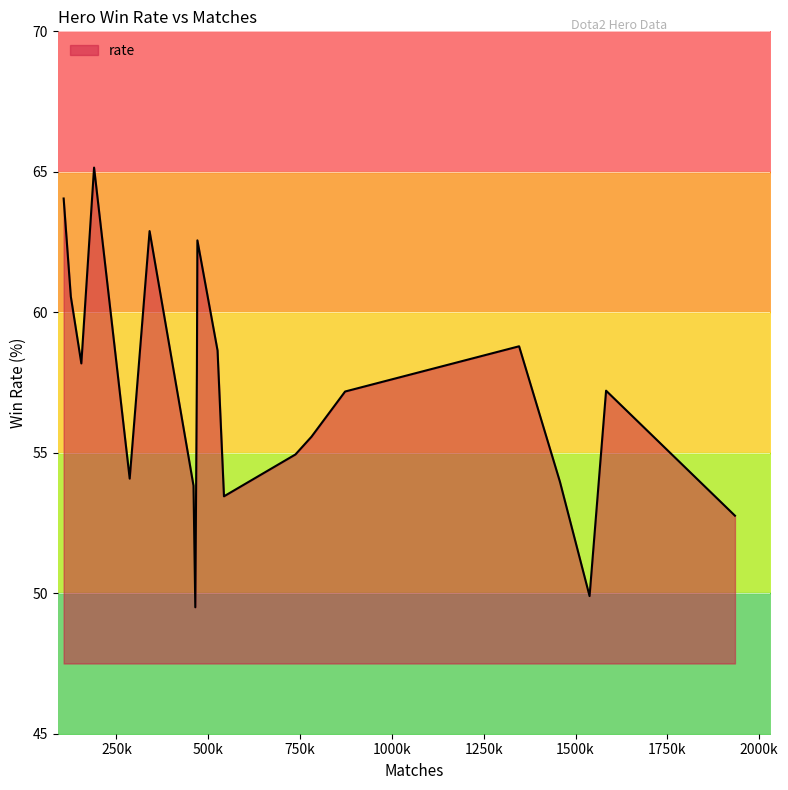

Reading left to right, transcribe all the data shown in this chart.

anti-mage=58.8	drow-ranger=54.0	enchantress=65.2	riki=49.9	lifestealer=55.6	lycan=58.2	sniper=52.8	keeper-of-the-light=54.1	ember-spirit=62.9	clinkz=58.6	rubick=57.9	arc-warden=60.6	lone-druid=64.0	invoker=57.2	witch-doctor=53.8	alchemist=54.9	natures-prophet=62.6	outworld-devourer=53.5	huskar=57.2	silencer=49.5